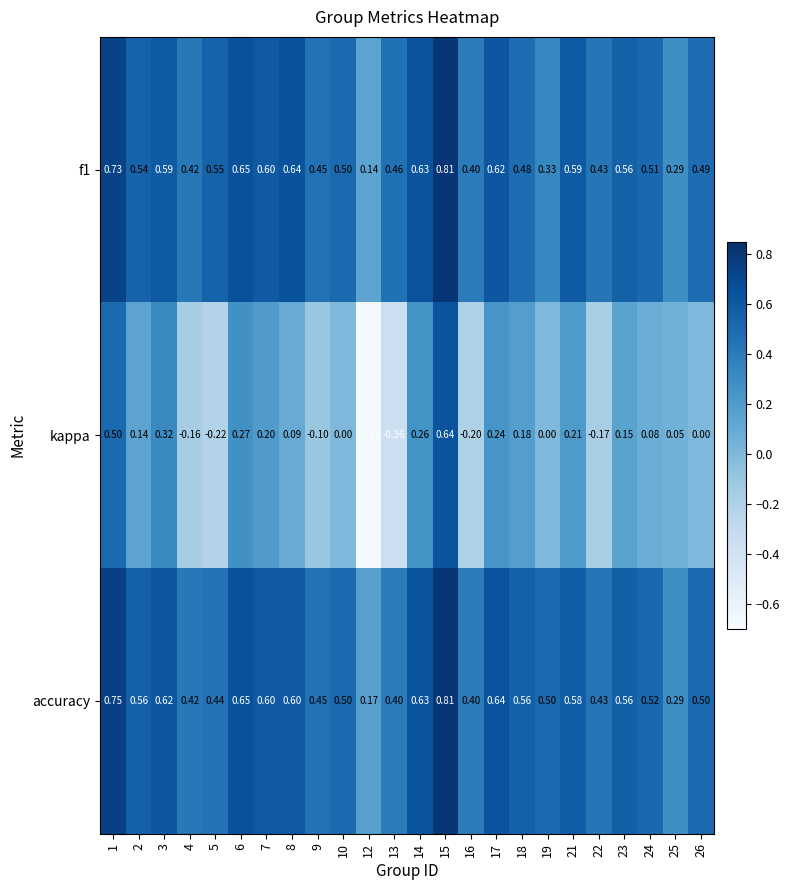

Which series changed the most between 7 and 10?

kappa